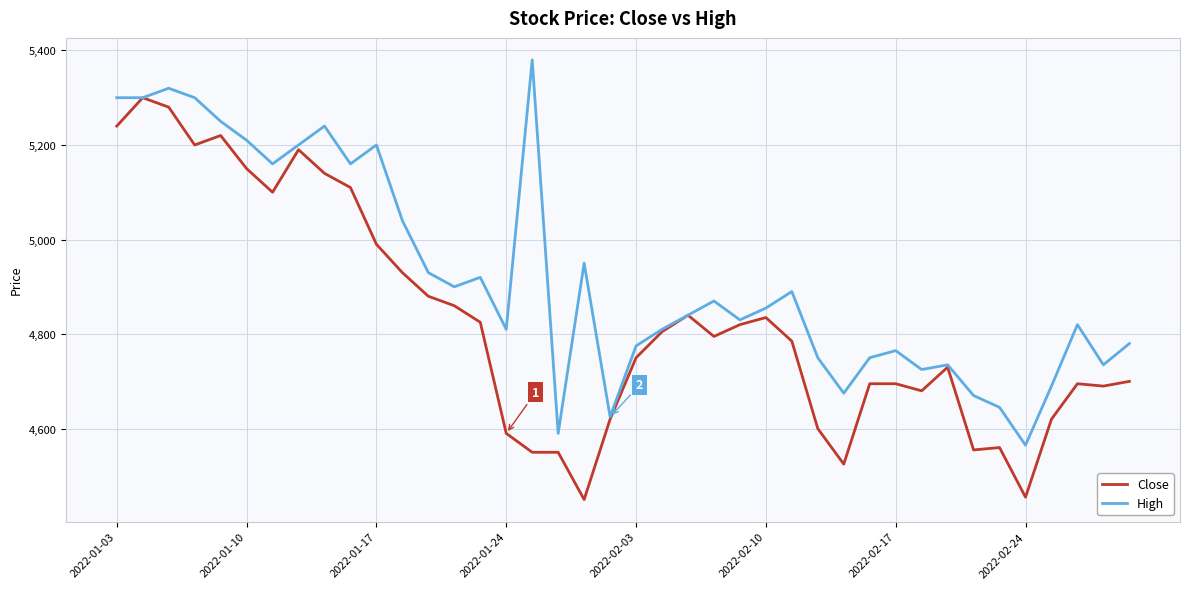

Which series has the largest total across all categories?

High